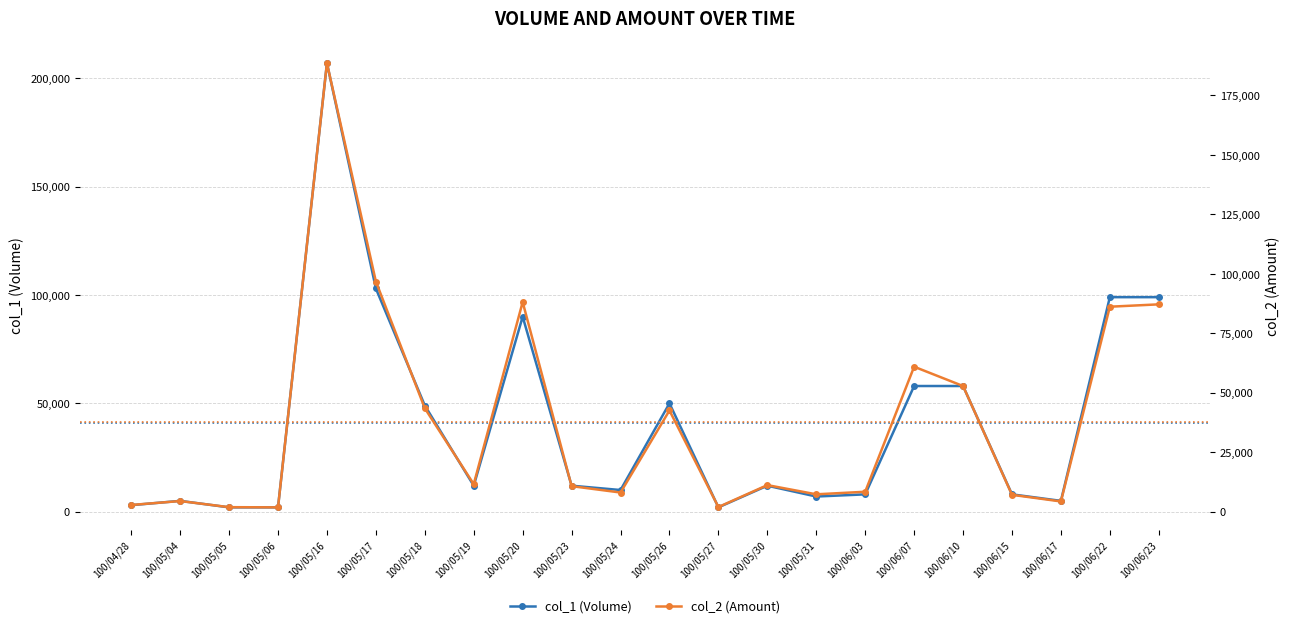

What position from the left is 100/06/10?

18